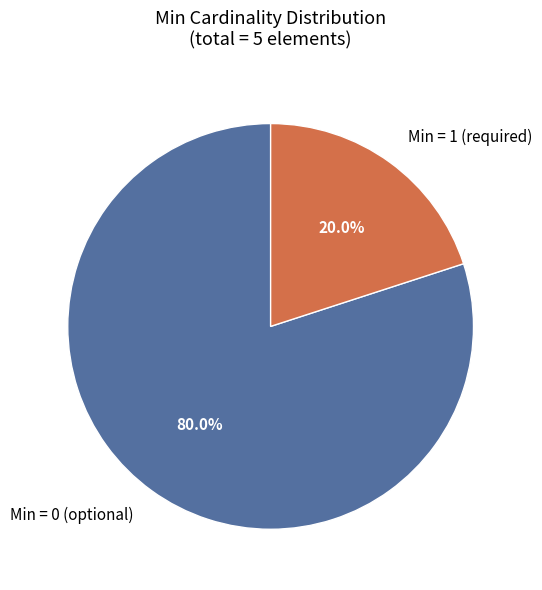

Does any single category account for the majority?

Yes